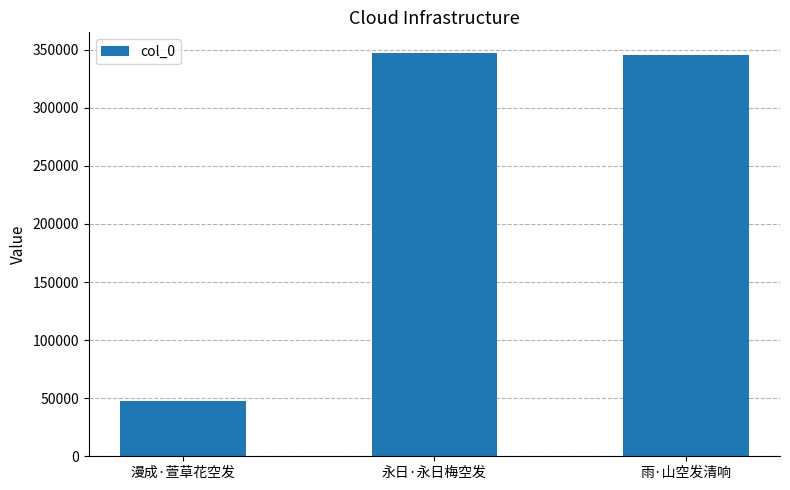

What is the difference between the maximum and minimum values?

299760